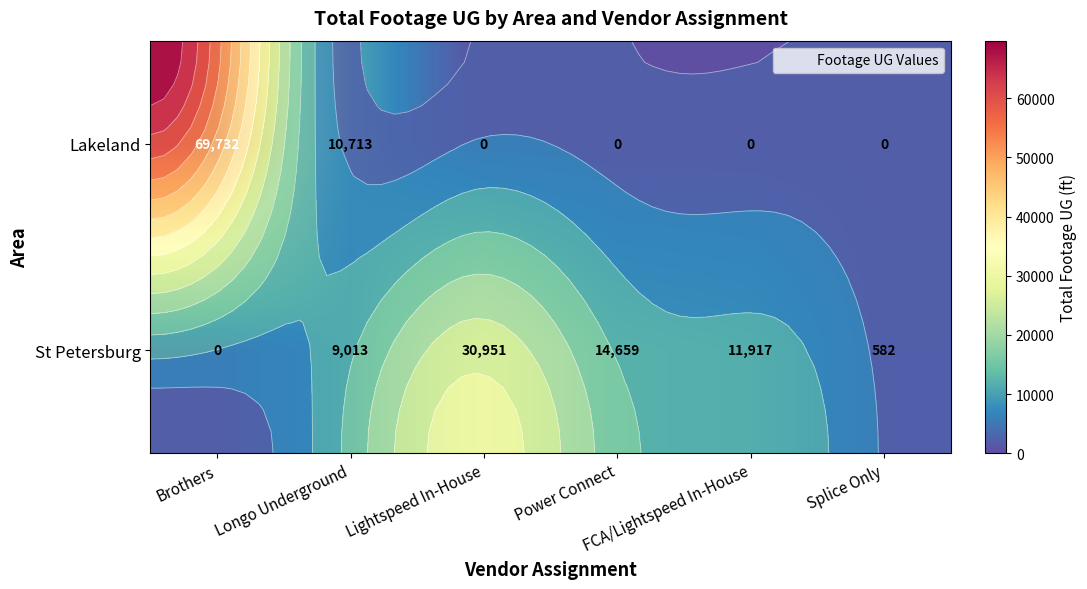

At which label does St Petersburg reach its peak?

Lightspeed In-House